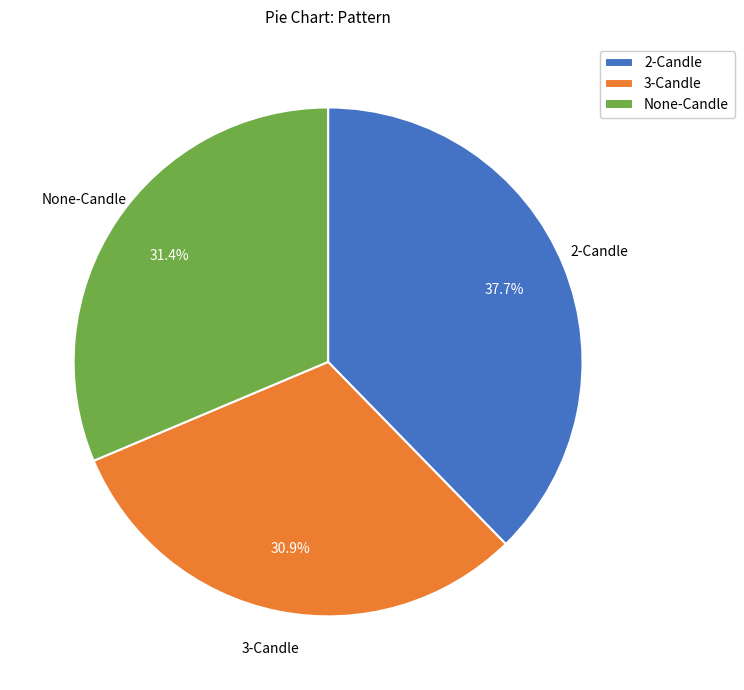

Which slice is the largest?

2-Candle